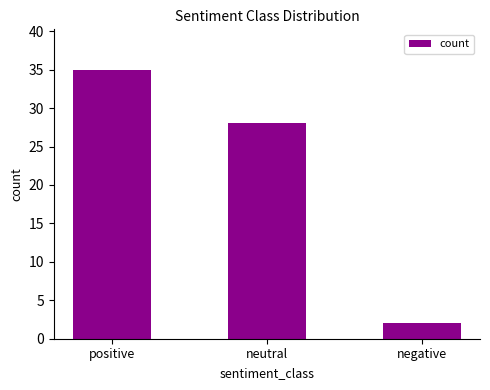

List the labels in order of value, smallest first.

negative, neutral, positive